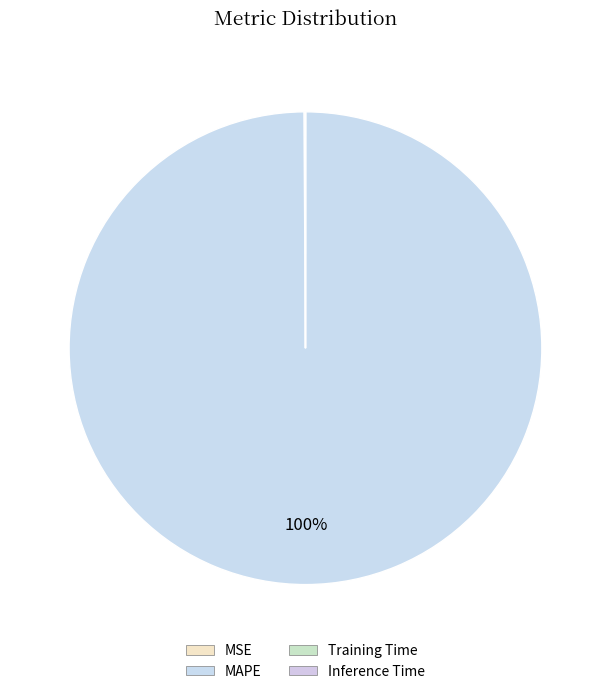

To the nearest percent, what is the difference between the largest and smallest slice percentages?

100%